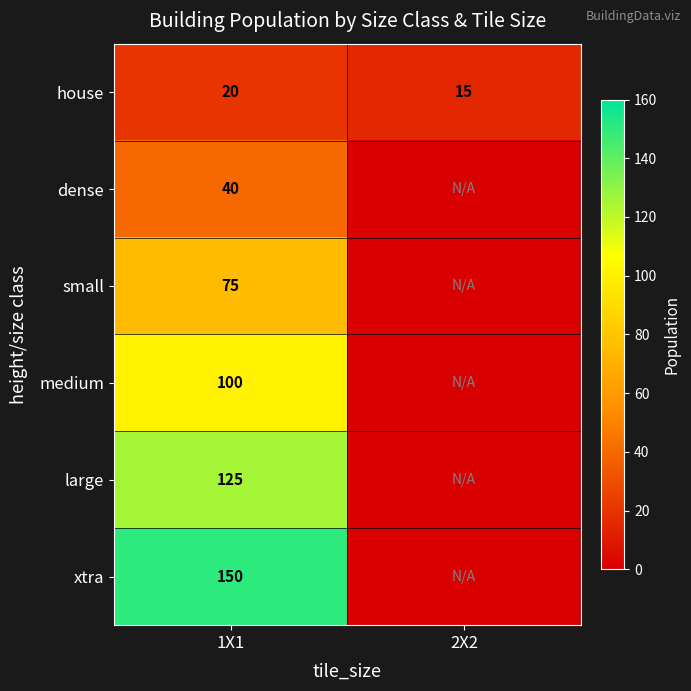

Is the value of large at 1X1 greater than the value of house at 1X1?

Yes